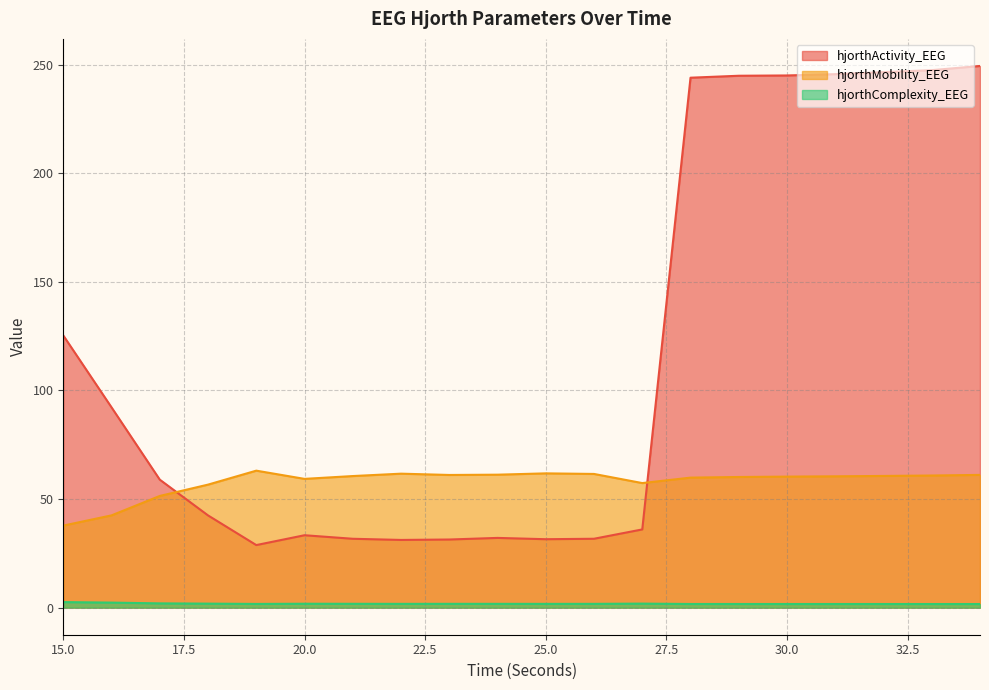

True or false: hjorthComplexity_EEG and hjorthActivity_EEG intersect in this chart.

False